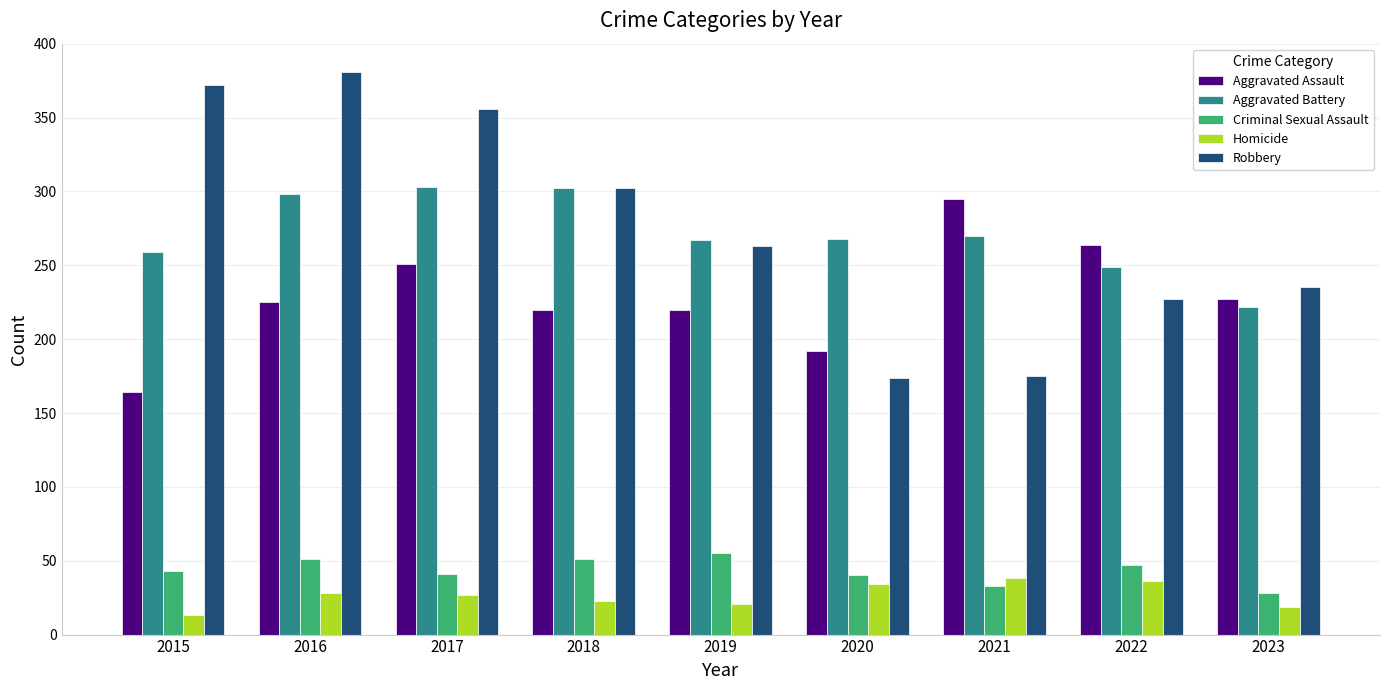

What is the difference between the maximum and minimum values in the Aggravated Battery series?

81